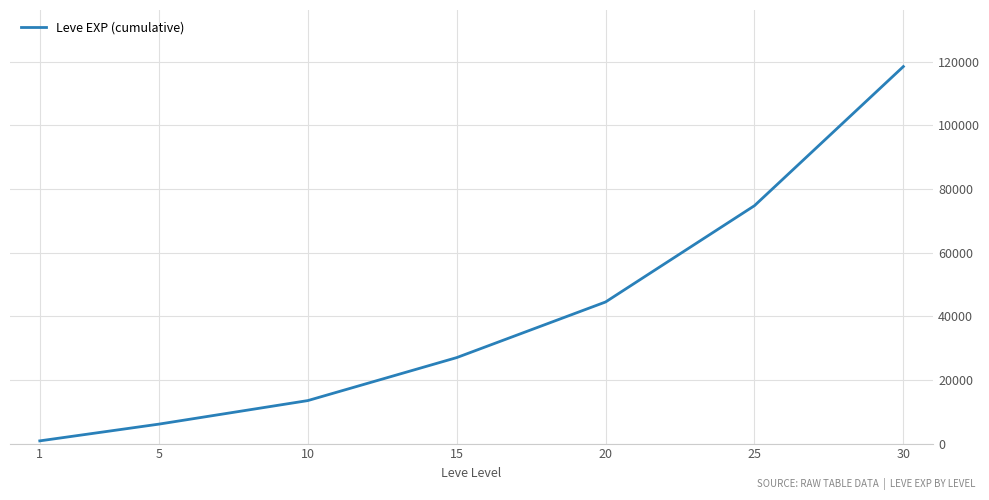

Reading left to right, list all the values displayed in this chart.

853.3	6115.0	13515.0	27025.0	44511.7	74781.7	118511.7